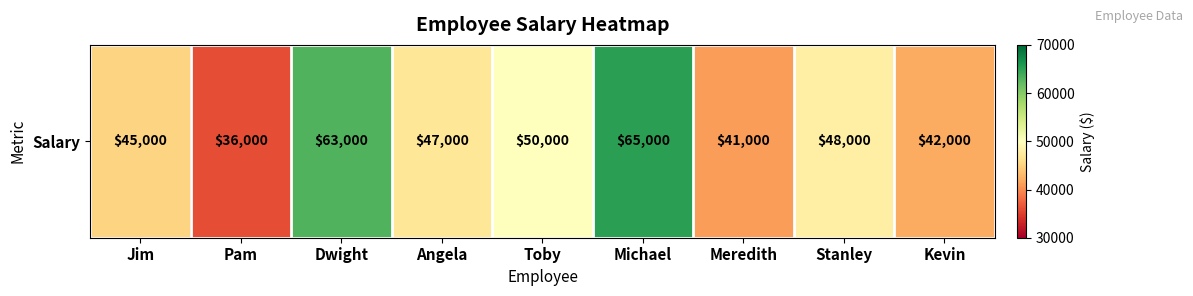

At which label is the value closest to 50500?

Toby